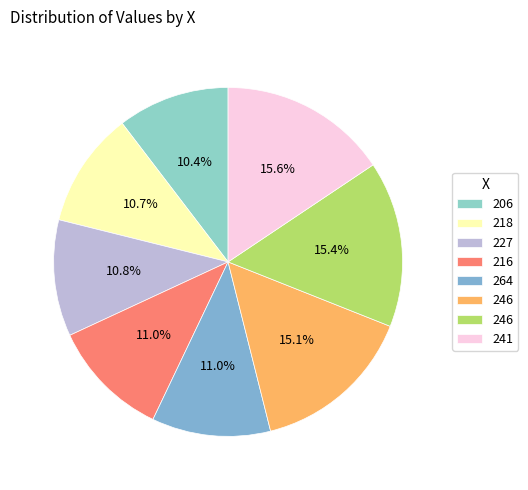

Which category has the biggest portion of the pie?

241